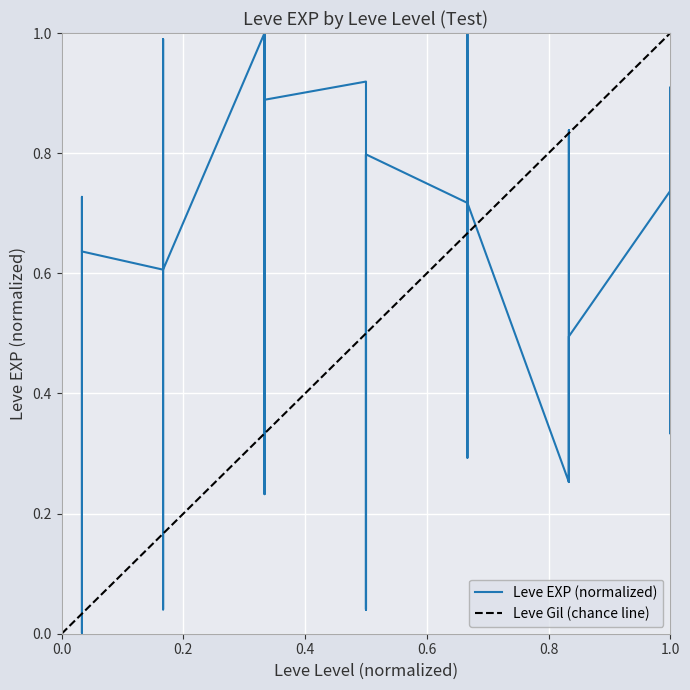

What is the value of the 15th point from the left?

1.0